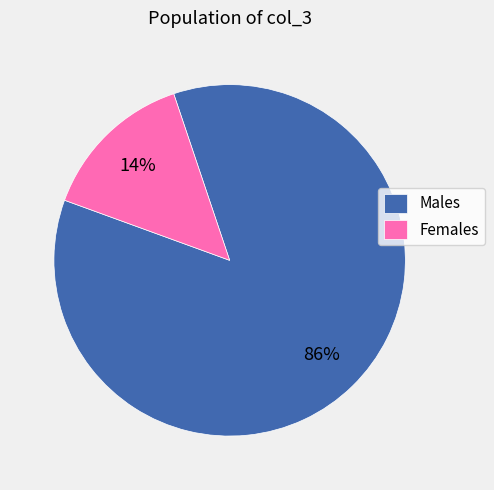

Is it true that Males is 78% of the pie?

False